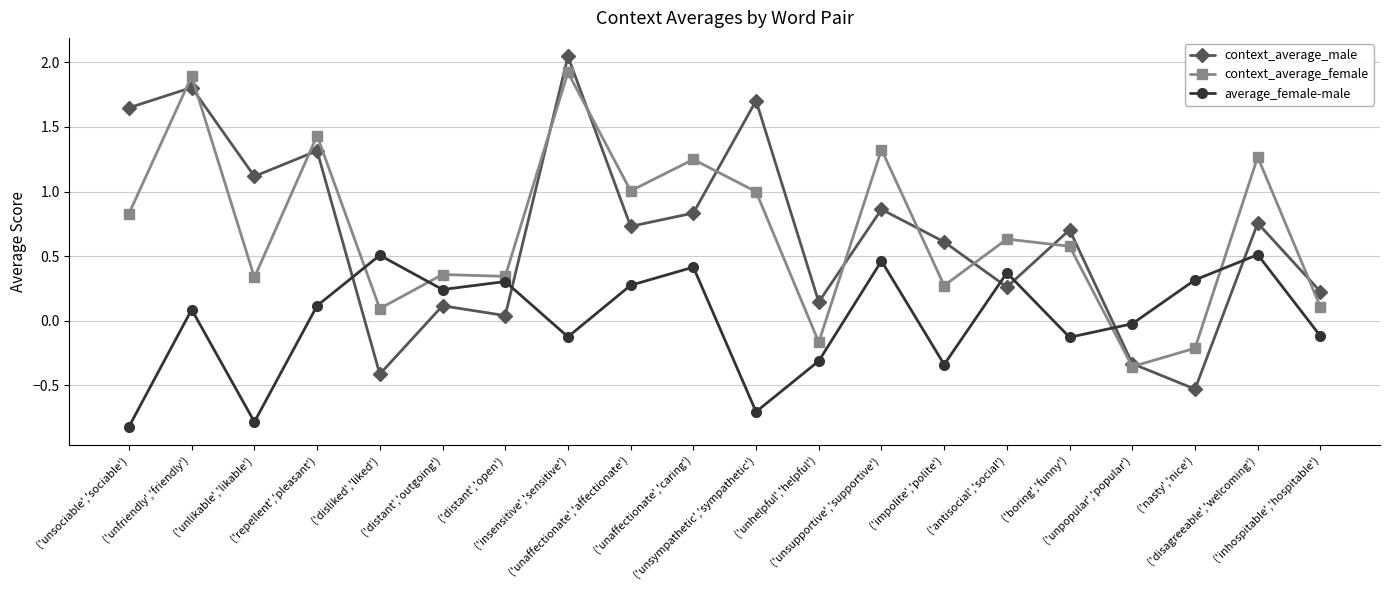

What is the lowest value of the context_average_male series?

-0.5